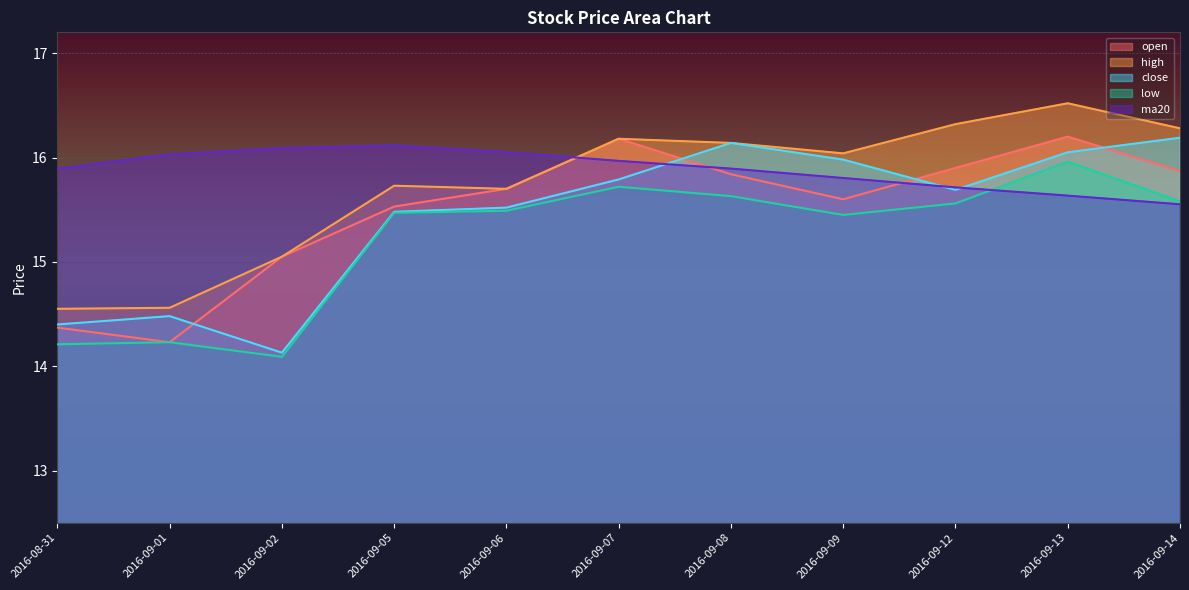

True or false: open and high cross at least once.

False